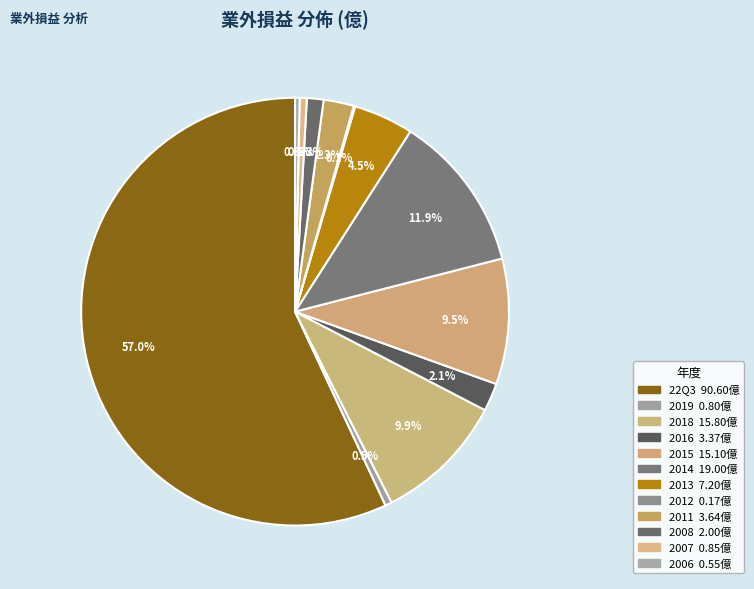

What is the majority slice?

22Q3